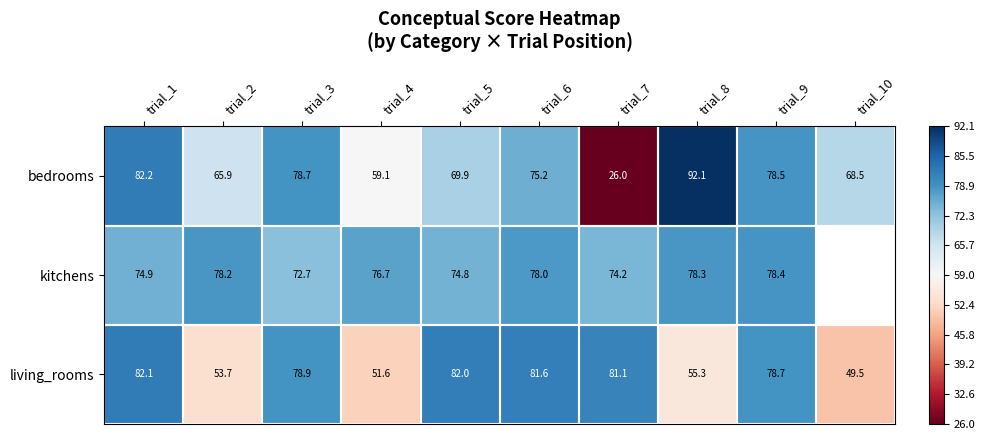

How many data points in living_rooms are less than 78?

4